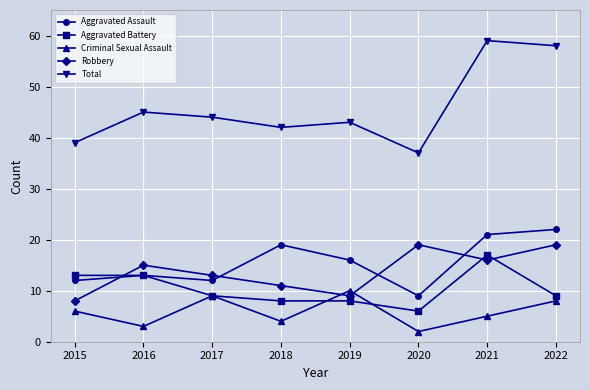

What is the difference between the maximum and minimum values in the Aggravated Battery series?

11